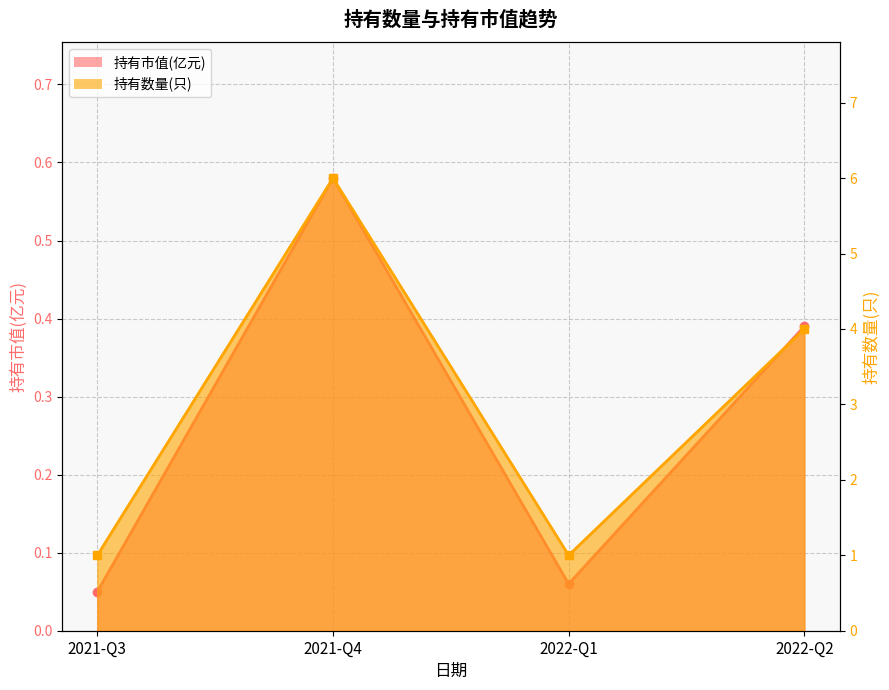

What is the value of the 持有数量(只) point at the 4th from the left?

4.0